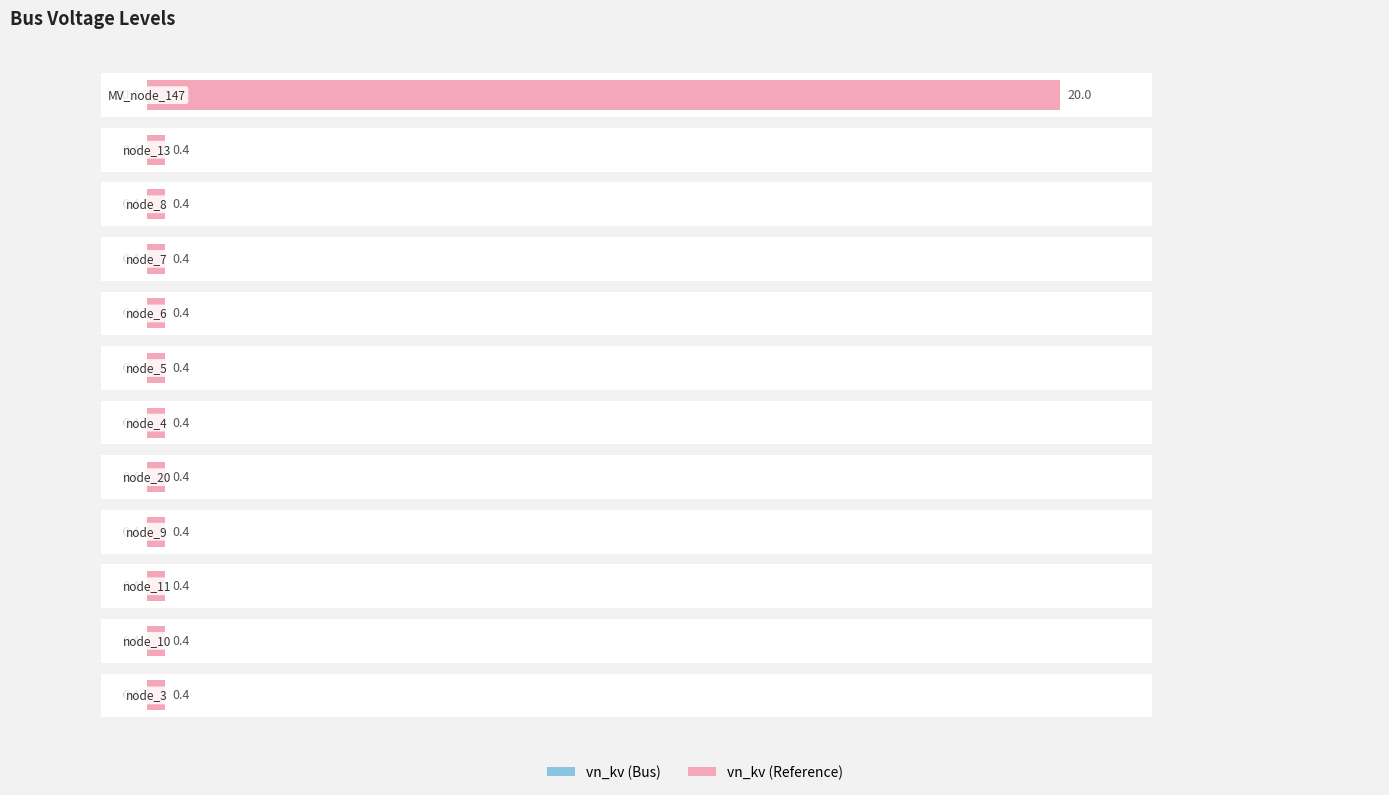

At how many categories does at least one series exceed 6?

1